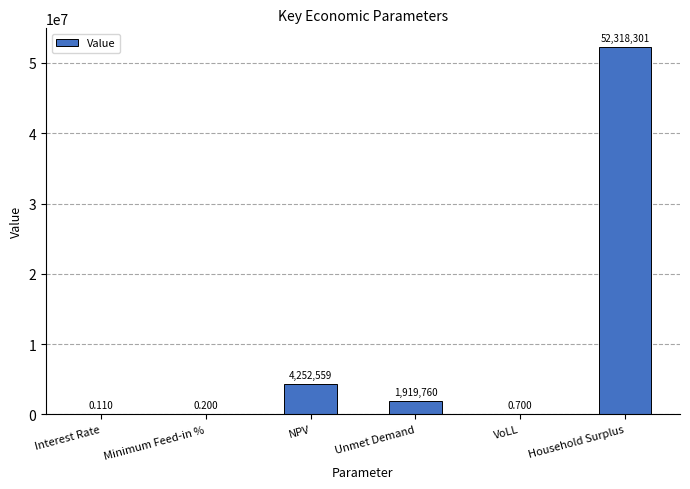

What is the change in value from Interest Rate to VoLL?

+0.6